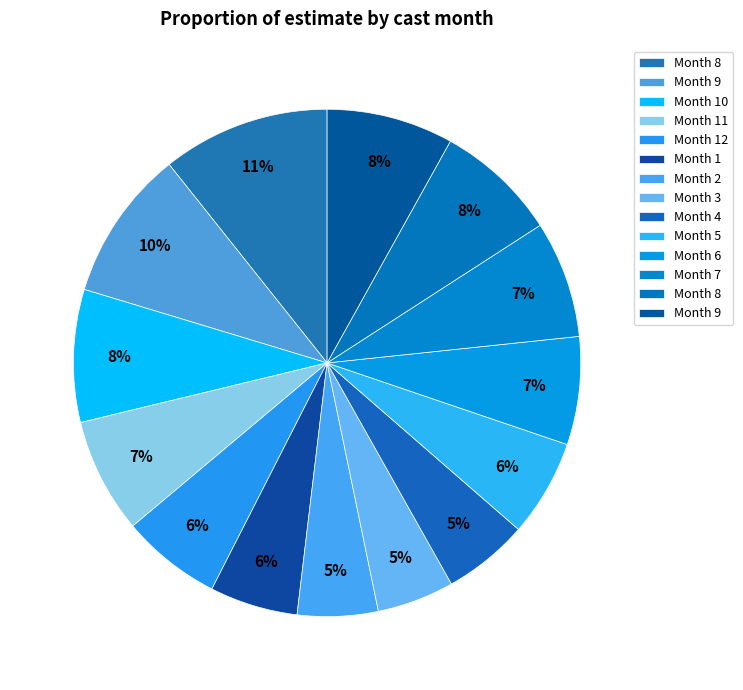

How many segments does this pie chart have?

14